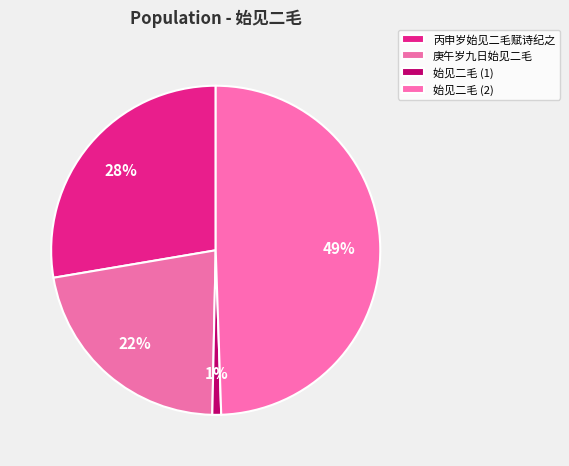

Does 庚午岁九日始见二毛 account for over 50% of the chart?

No